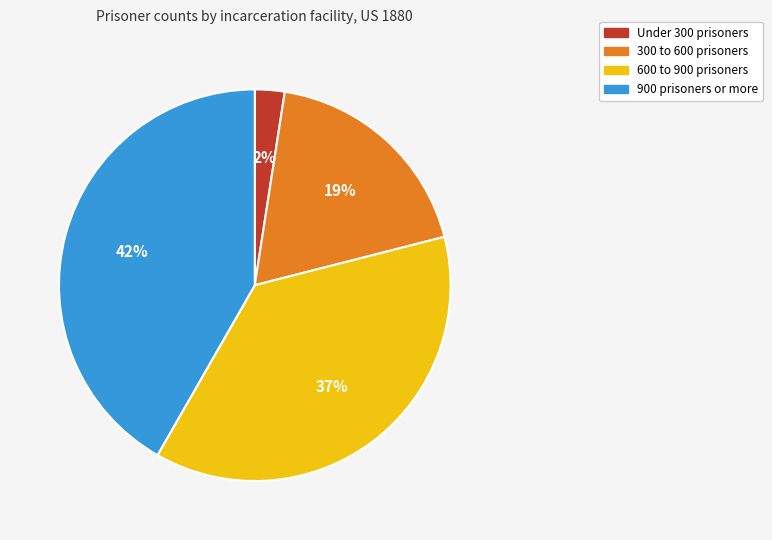

Does any single category account for the majority?

No